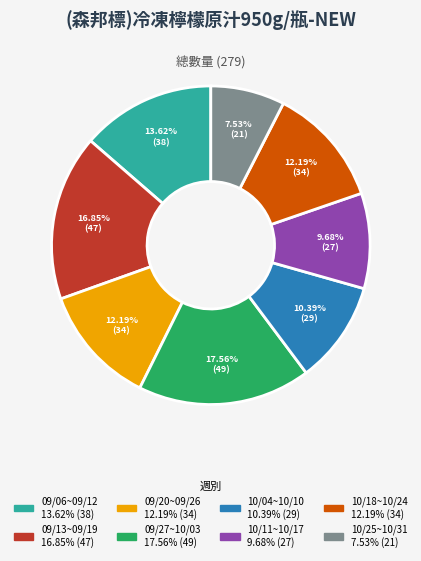

Does any single category account for the majority?

No